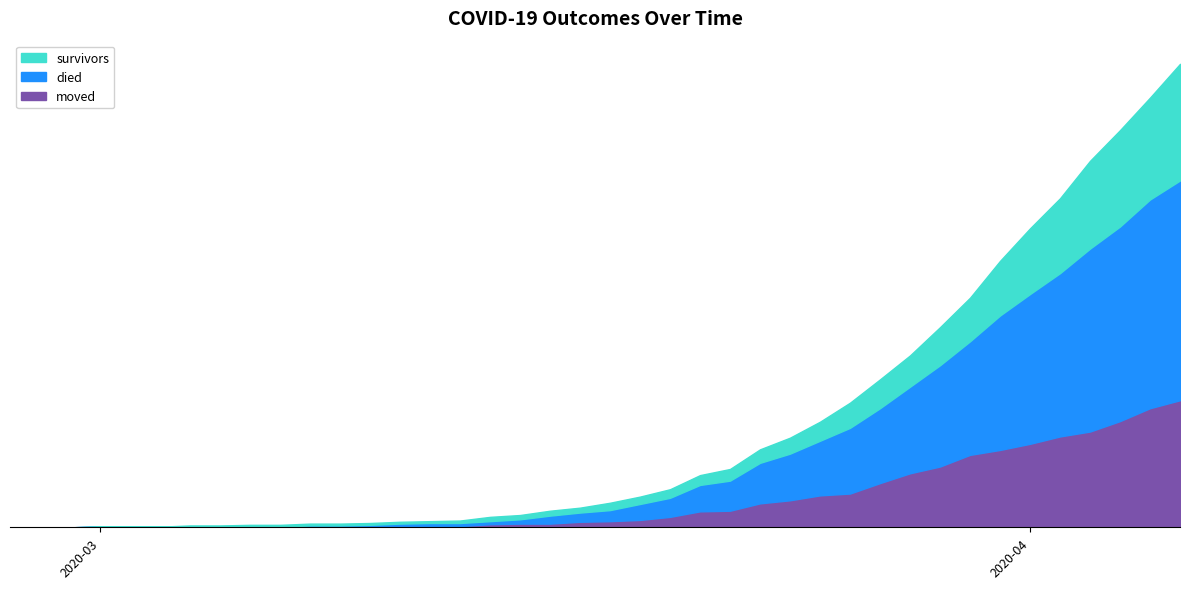

Which series has the largest range (max minus min)?

survivors